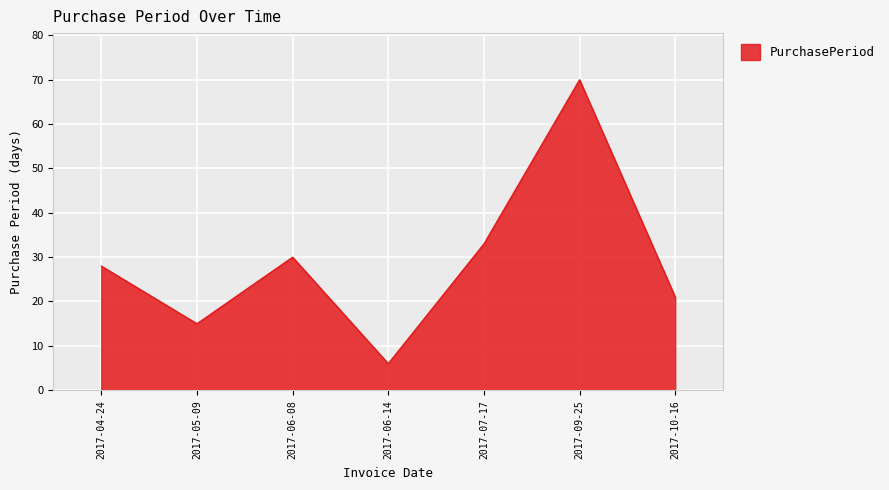

Reading right to left, transcribe all the data shown in this chart.

2017-10-16=21	2017-09-25=70	2017-07-17=33	2017-06-14=6	2017-06-08=30	2017-05-09=15	2017-04-24=28